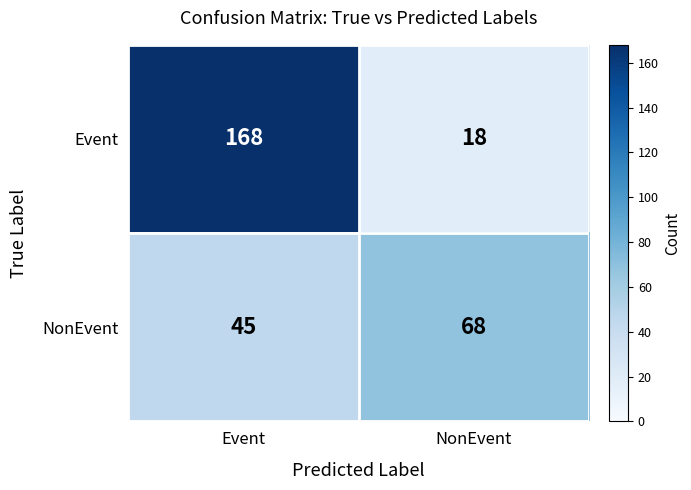

Reading left to right, list all the values displayed in this chart.

Event: Event=168	NonEvent=18
NonEvent: Event=45	NonEvent=68